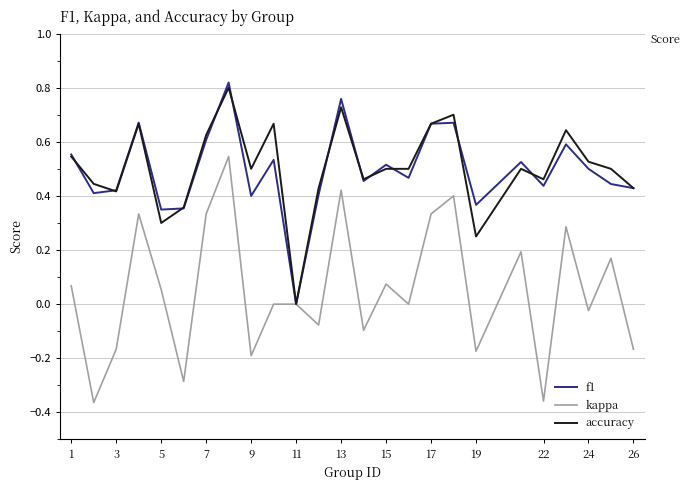

Which series has the largest range (max minus min)?

kappa